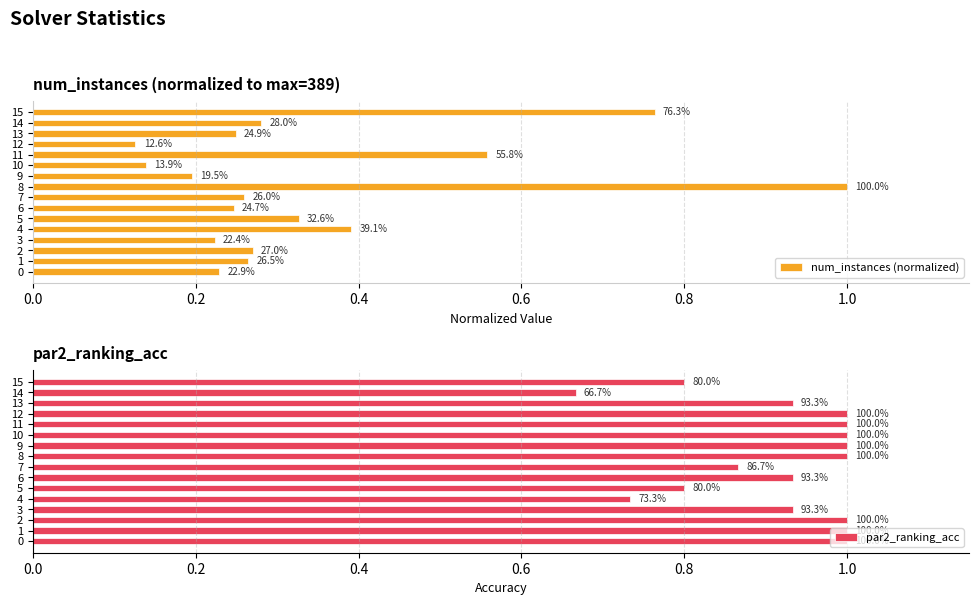

Does the chart contain any negative values?

No